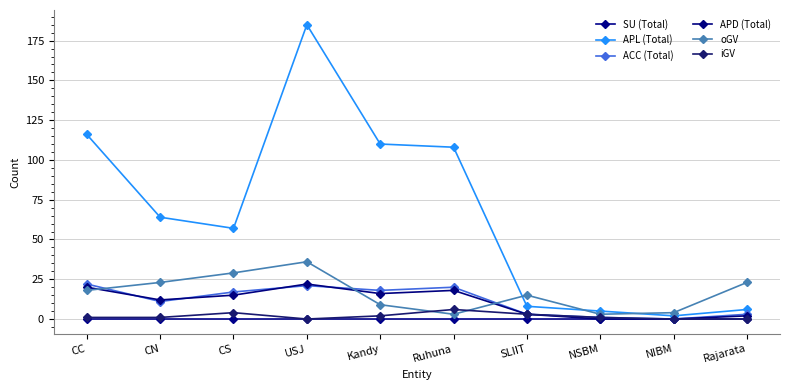

Does the chart have visible grid lines?

Yes